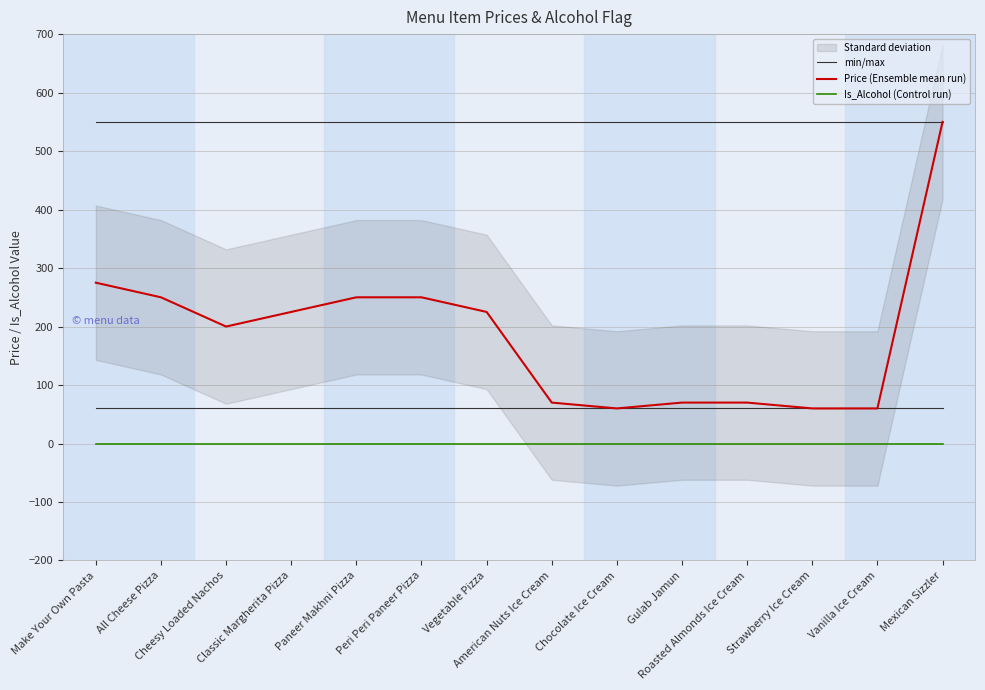

How many data points in Price (Ensemble mean run) are above 225?

5